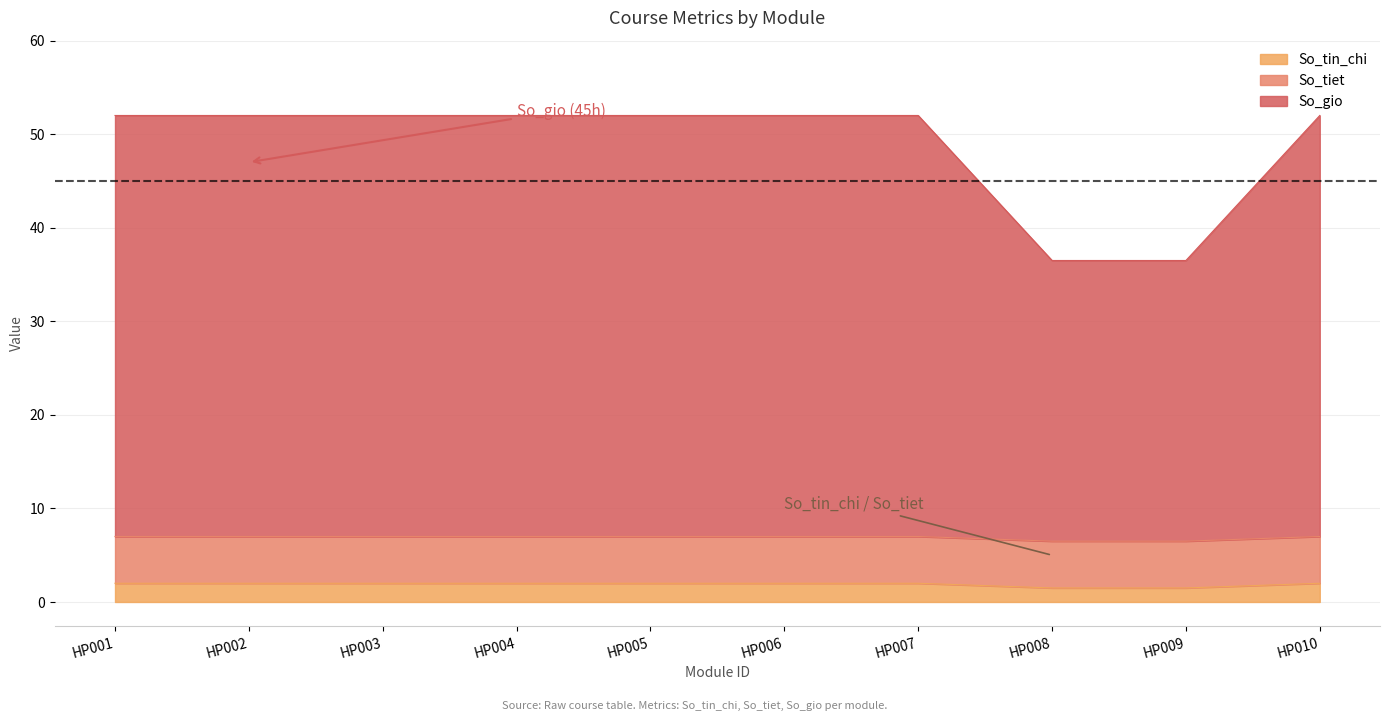

What is the total value across all series at HP004?

52.0